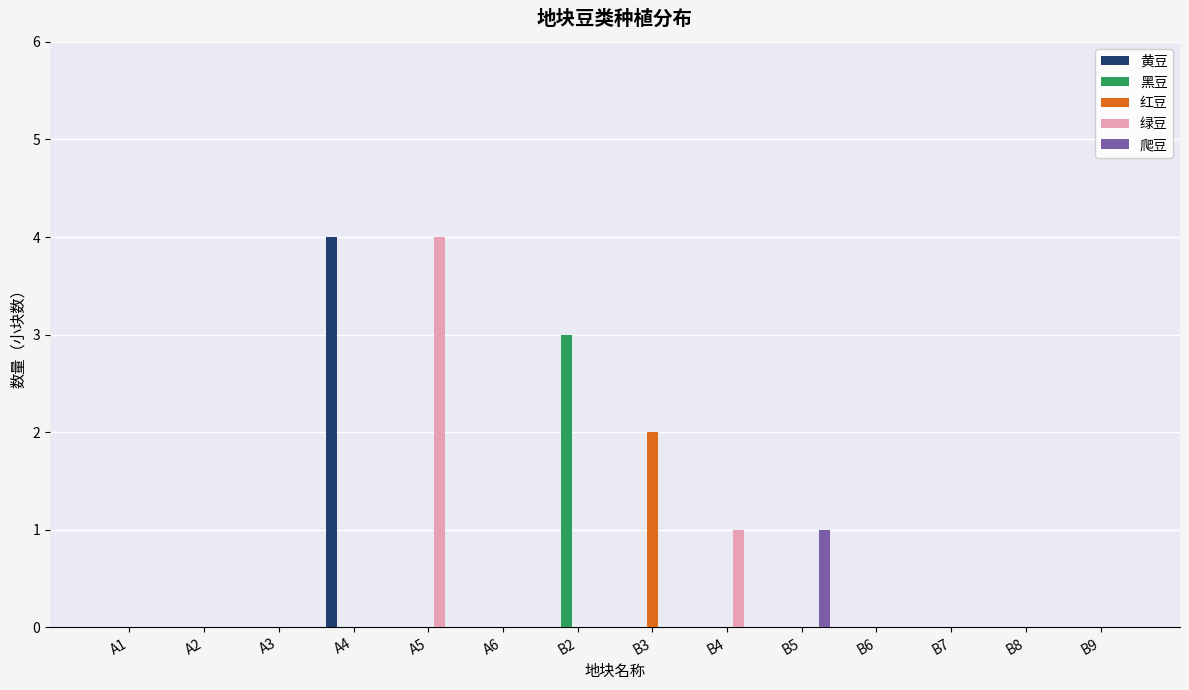

Reading right to left, extract all data points from this chart.

黄豆: 0	0	0	0	0	0	0	0	0	0	4	0	0	0
黑豆: 0	0	0	0	0	0	0	3	0	0	0	0	0	0
红豆: 0	0	0	0	0	0	2	0	0	0	0	0	0	0
绿豆: 0	0	0	0	0	1	0	0	0	4	0	0	0	0
爬豆: 0	0	0	0	1	0	0	0	0	0	0	0	0	0